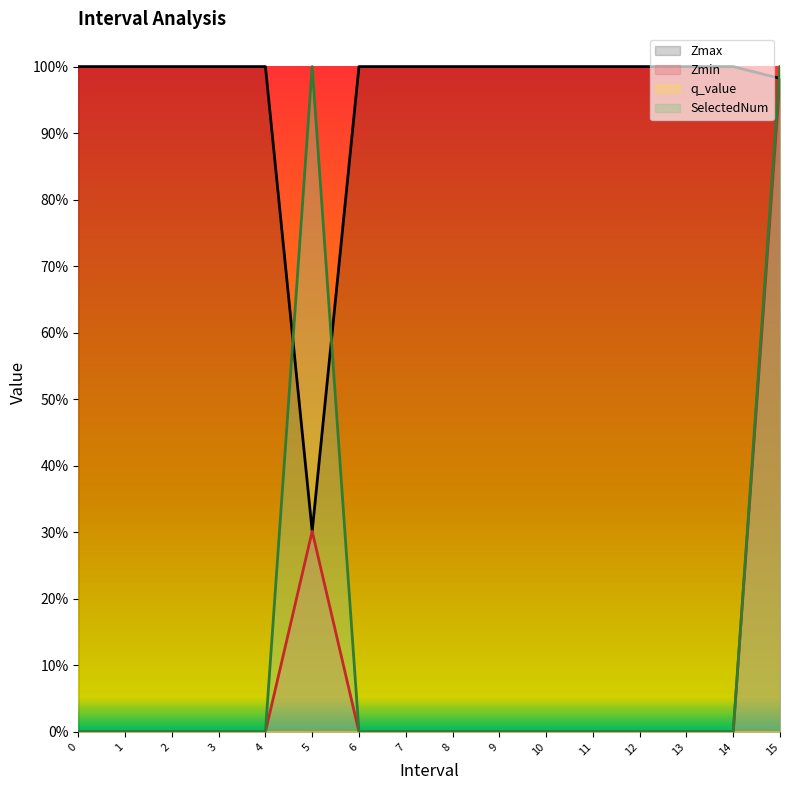

At 6, list the series in order from smallest to largest.

Zmin, SelectedNum, Zmax